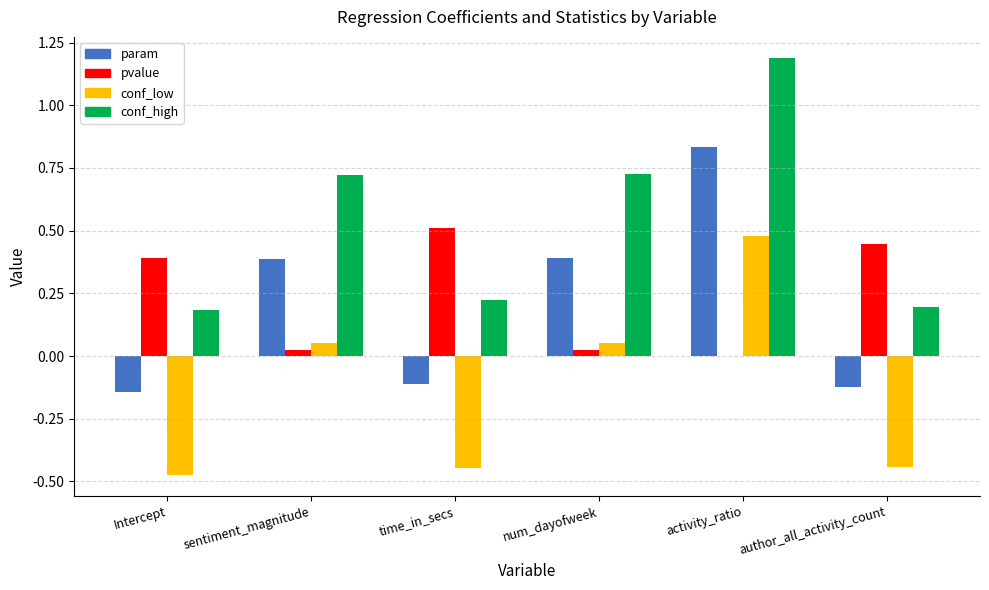

What is the maximum value shown in the chart?

1.2